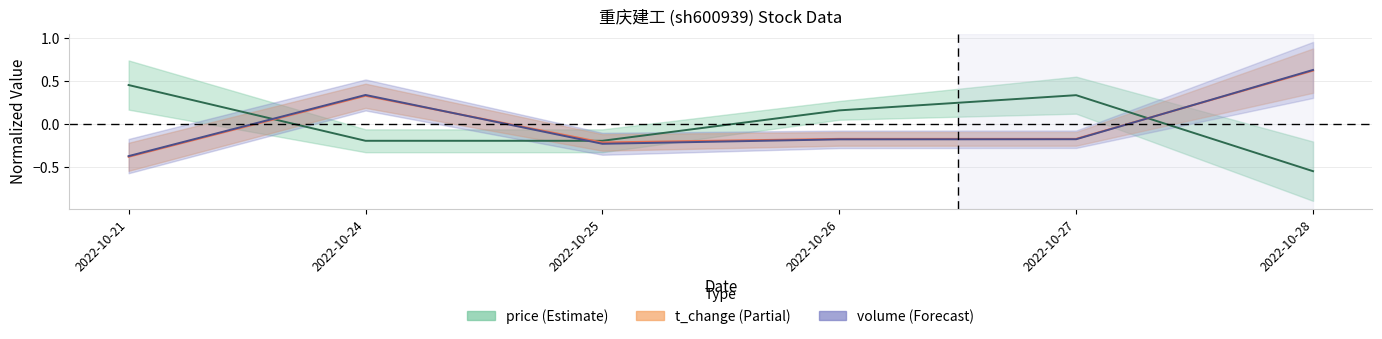

How many negative values does the t_change series have?

4